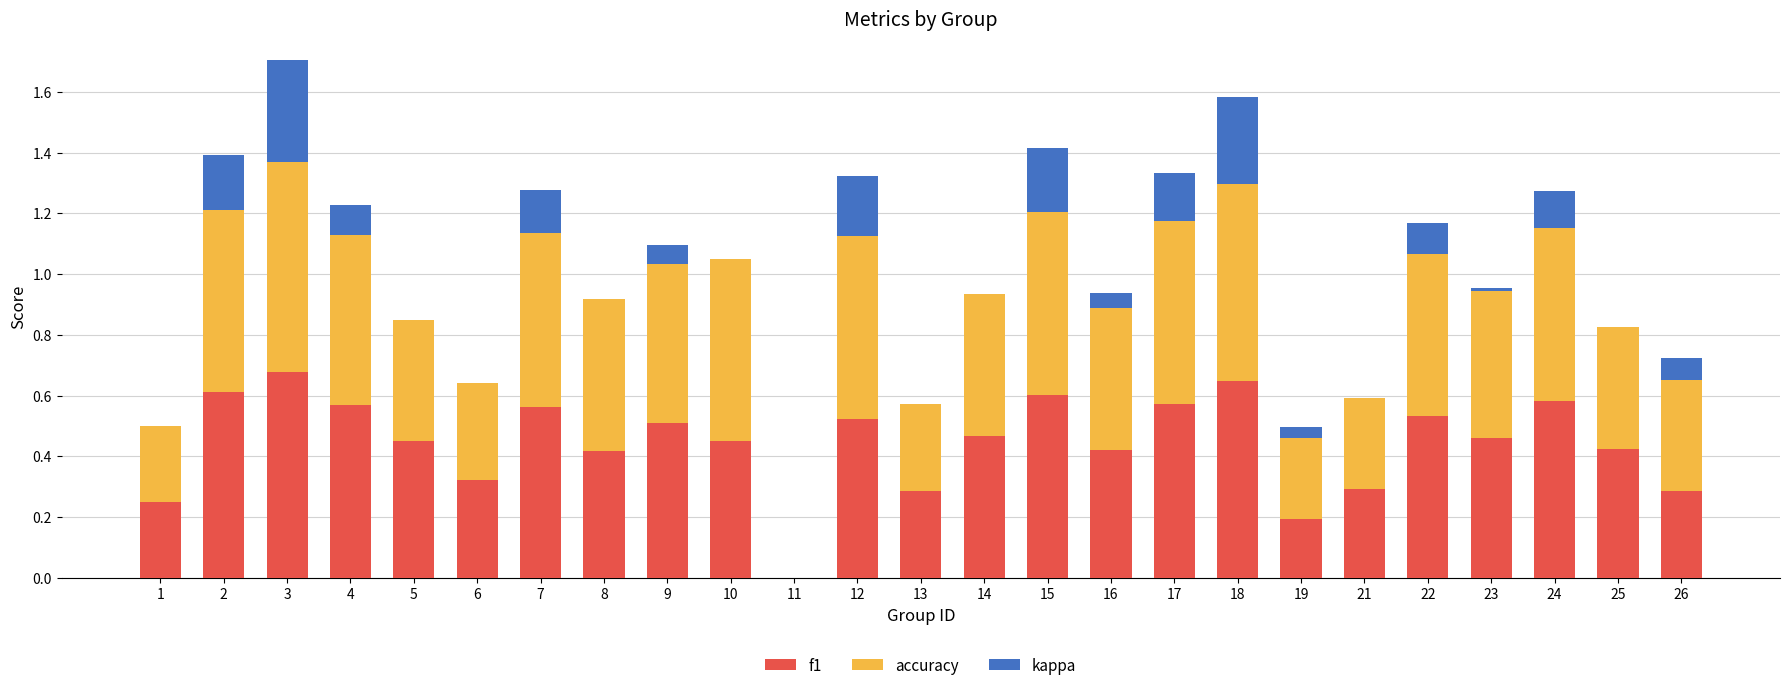

How many data points in f1 are above 0?

24